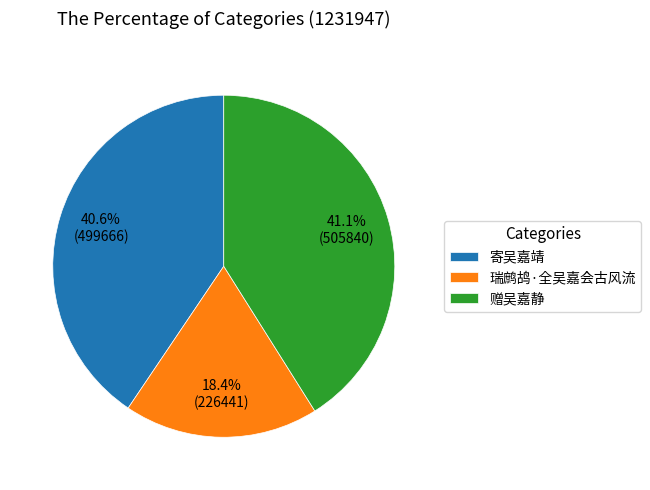

True or false: 赠吴嘉静 accounts for 48% of the total.

False